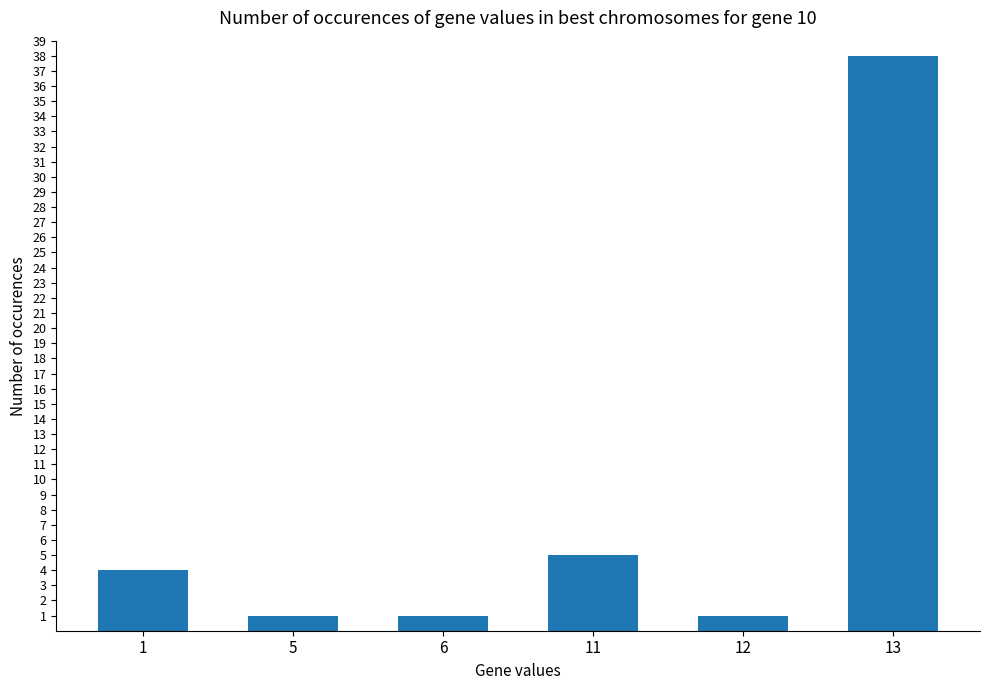

Are the bars grouped side by side (vs. stacked)?

No